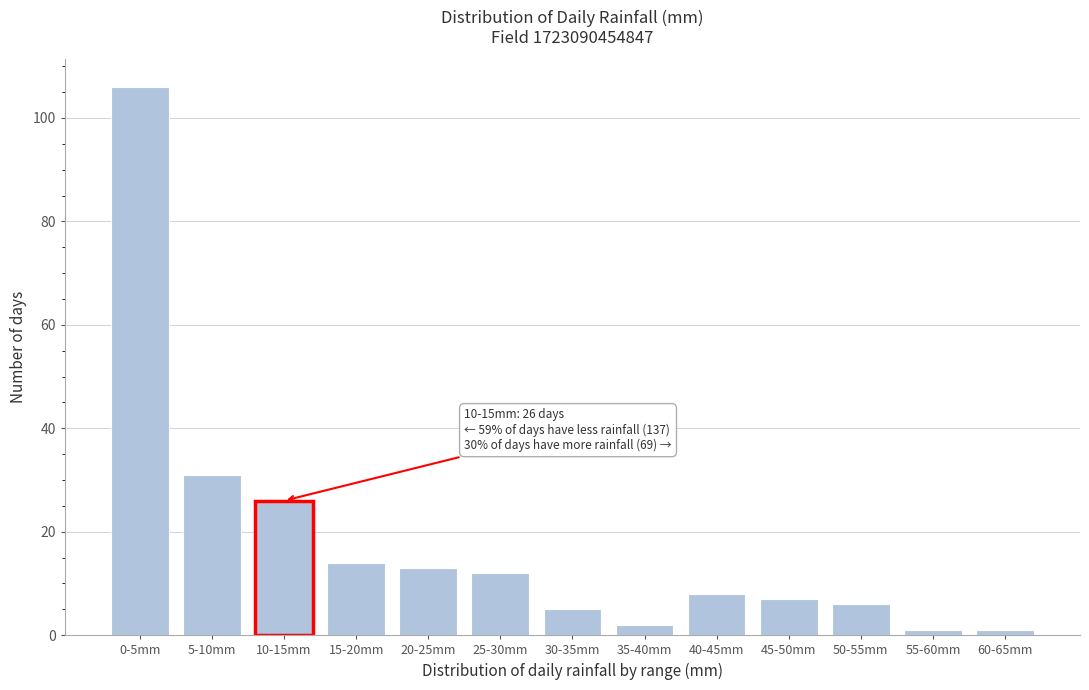

Reading left to right, list all the values displayed in this chart.

106	31	26	14	13	12	5	2	8	7	6	1	1